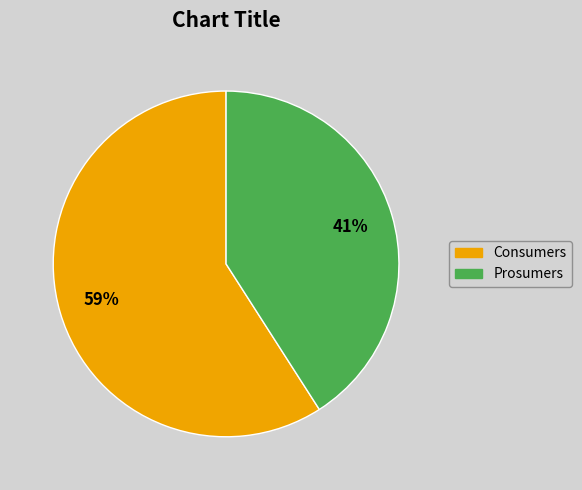

Is the sum of Prosumers and Consumers greater than half?

Yes